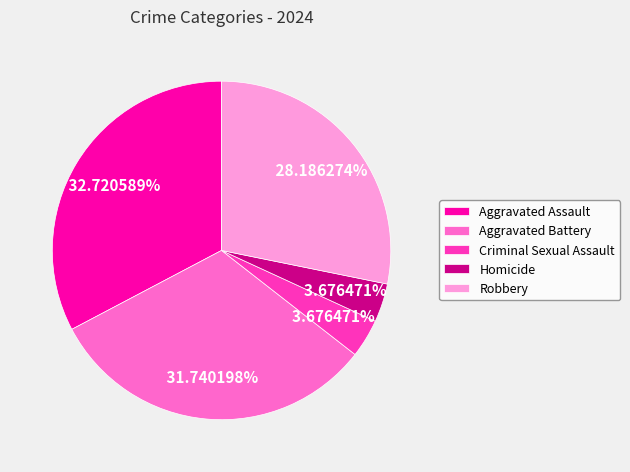

How many segments does this pie chart have?

5